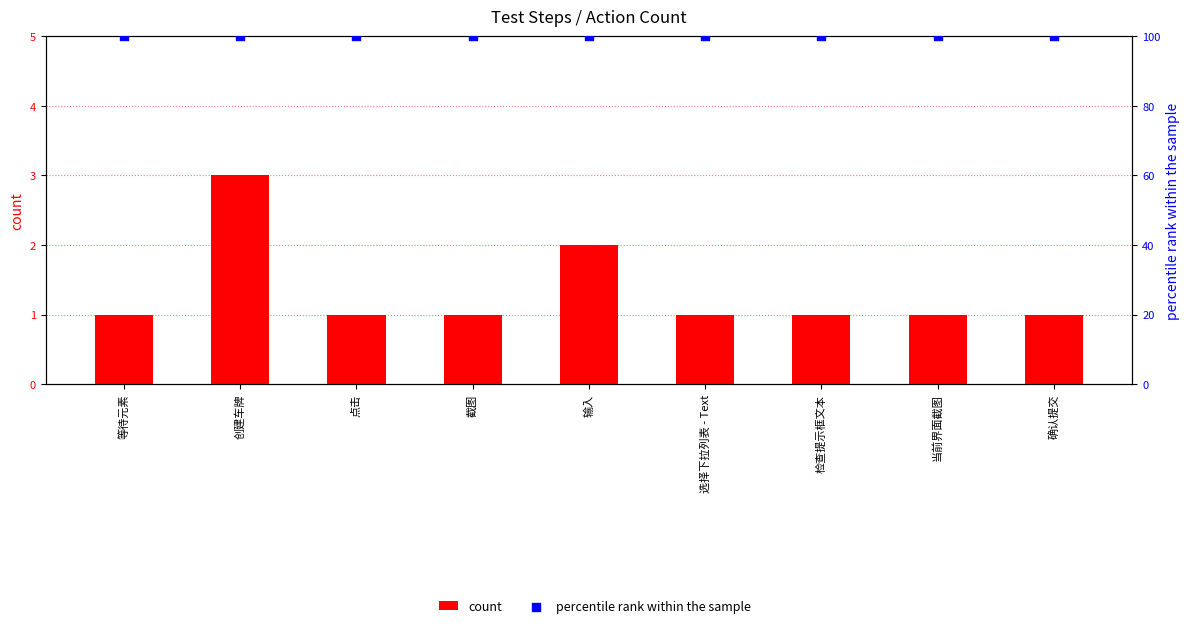

Which series reaches the minimum Y coordinate?

count